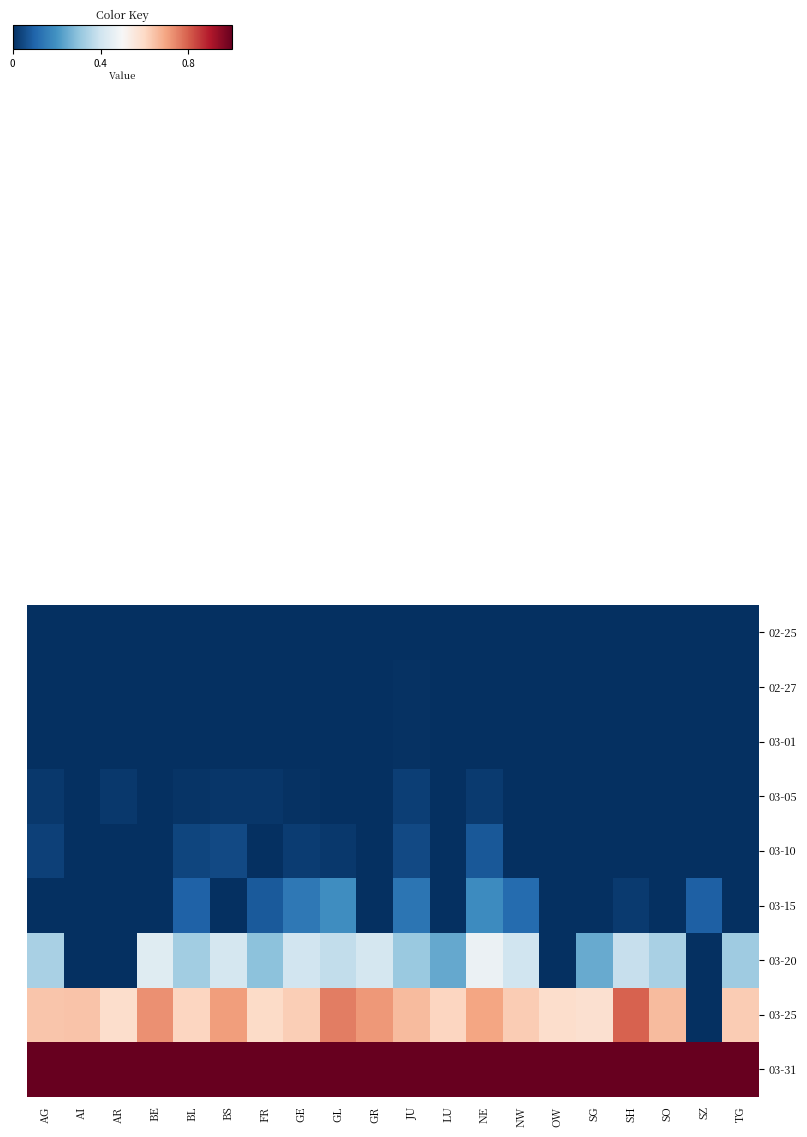

Reading left to right, what are all the values shown in this chart?

row_0: AG=0.0	AI=0.0	AR=0.0	BE=0.0	BL=0.0	BS=0.0	FR=0.0	GE=0.0	GL=0.0	GR=0.0	JU=0.0	LU=0.0	NE=0.0	NW=0.0	OW=0.0	SG=0.0	SH=0.0	SO=0.0	SZ=0.0	TG=0.0
row_1: AG=0.0	AI=0.0	AR=0.0	BE=0.0	BL=0.0	BS=0.0	FR=0.0	GE=0.0	GL=0.0	GR=0.0	JU=0.0	LU=0.0	NE=0.0	NW=0.0	OW=0.0	SG=0.0	SH=0.0	SO=0.0	SZ=0.0	TG=0.0
row_2: AG=0.0	AI=0.0	AR=0.0	BE=0.0	BL=0.0	BS=0.0	FR=0.0	GE=0.0	GL=0.0	GR=0.0	JU=0.0	LU=0.0	NE=0.0	NW=0.0	OW=0.0	SG=0.0	SH=0.0	SO=0.0	SZ=0.0	TG=0.0
row_3: AG=0.0	AI=0.0	AR=0.0	BE=0.0	BL=0.0	BS=0.0	FR=0.0	GE=0.0	GL=0.0	GR=0.0	JU=0.0	LU=0.0	NE=0.0	NW=0.0	OW=0.0	SG=0.0	SH=0.0	SO=0.0	SZ=0.0	TG=0.0
row_4: AG=0.0	AI=0.0	AR=0.0	BE=0.0	BL=0.0	BS=0.1	FR=0.0	GE=0.0	GL=0.0	GR=0.0	JU=0.1	LU=0.0	NE=0.1	NW=0.0	OW=0.0	SG=0.0	SH=0.0	SO=0.0	SZ=0.0	TG=0.0
row_5: AG=0.0	AI=0.0	AR=0.0	BE=0.0	BL=0.1	BS=0.0	FR=0.1	GE=0.1	GL=0.2	GR=0.0	JU=0.1	LU=0.0	NE=0.2	NW=0.1	OW=0.0	SG=0.0	SH=0.0	SO=0.0	SZ=0.1	TG=0.0
row_6: AG=0.3	AI=0.0	AR=0.0	BE=0.4	BL=0.3	BS=0.4	FR=0.3	GE=0.4	GL=0.4	GR=0.4	JU=0.3	LU=0.2	NE=0.5	NW=0.4	OW=0.0	SG=0.2	SH=0.4	SO=0.3	SZ=0.0	TG=0.3
row_7: AG=0.6	AI=0.6	AR=0.6	BE=0.7	BL=0.6	BS=0.7	FR=0.6	GE=0.6	GL=0.8	GR=0.7	JU=0.7	LU=0.6	NE=0.7	NW=0.6	OW=0.6	SG=0.6	SH=0.8	SO=0.7	SZ=0.0	TG=0.6
row_8: AG=1.0	AI=1.0	AR=1.0	BE=1.0	BL=1.0	BS=1.0	FR=1.0	GE=1.0	GL=1.0	GR=1.0	JU=1.0	LU=1.0	NE=1.0	NW=1.0	OW=1.0	SG=1.0	SH=1.0	SO=1.0	SZ=1.0	TG=1.0